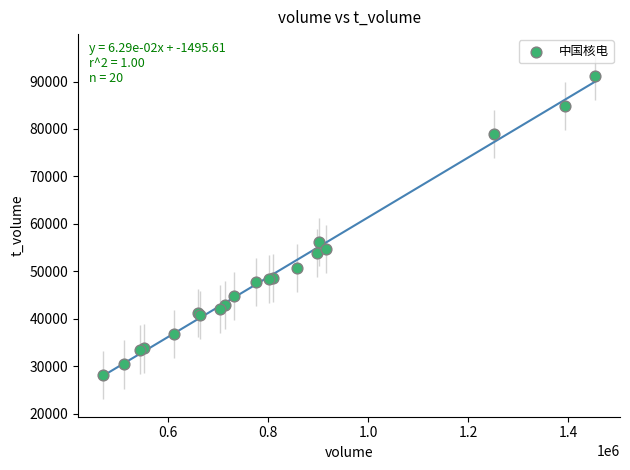

What Y value in the scatter plot is closest to 59694?

56178